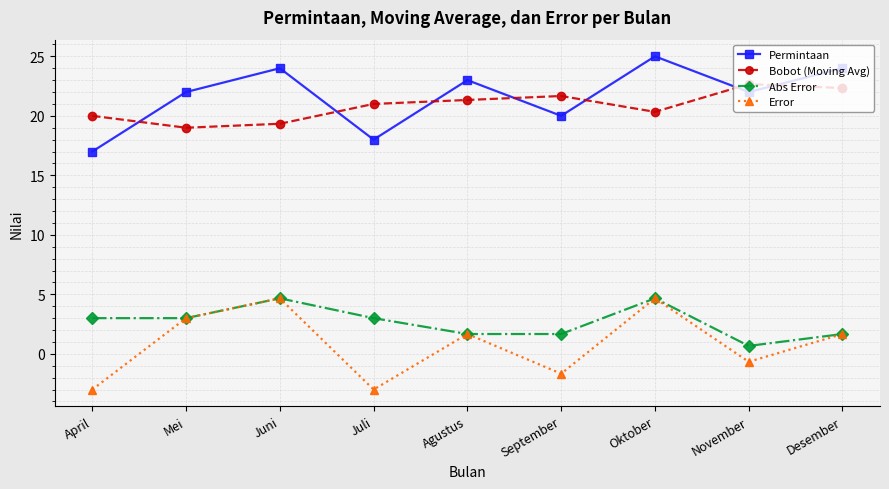

What is the spread (max minus min) of values at Oktober?

20.3